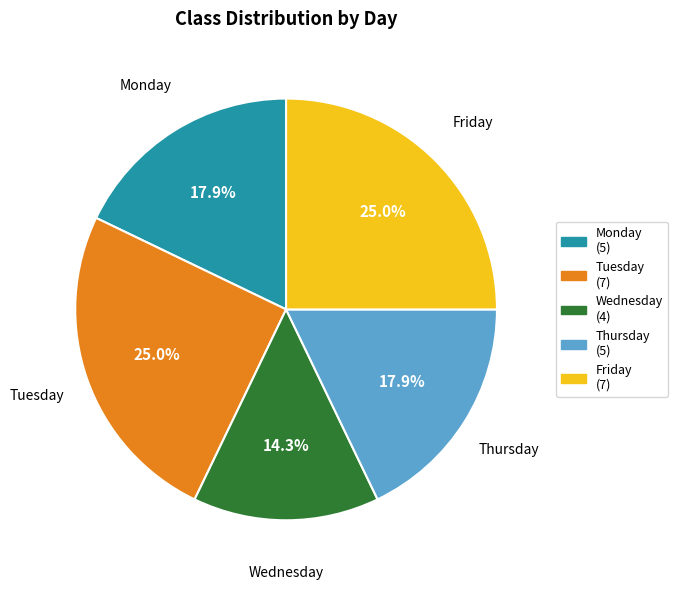

To the nearest percent, what is the difference between the Wednesday and Thursday slice percentages?

4%